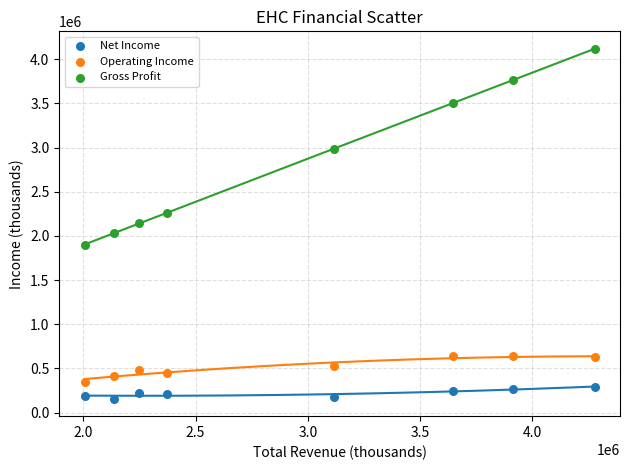

What is the X range (max minus min) for the scatter plot?

2271400